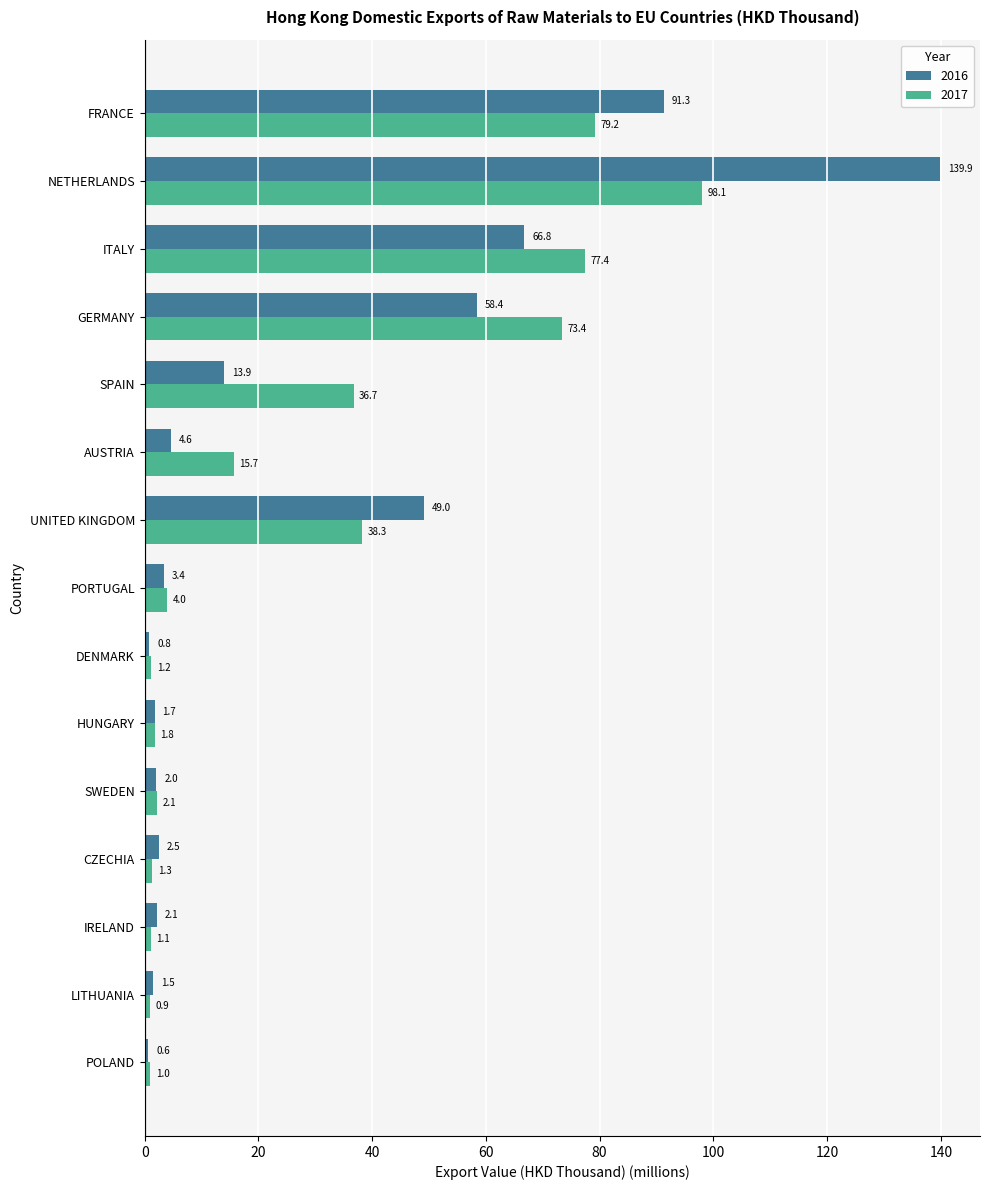

What is the greatest value displayed?

139.9